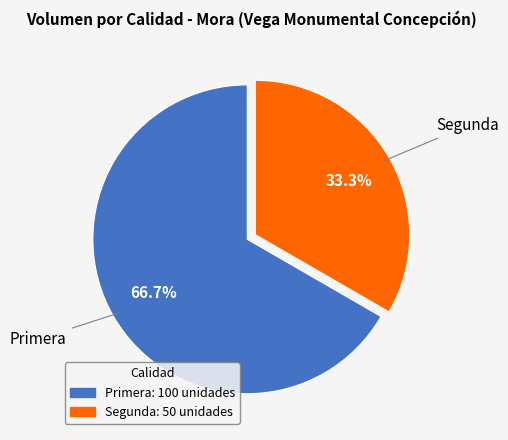

How many segments does this pie chart have?

2